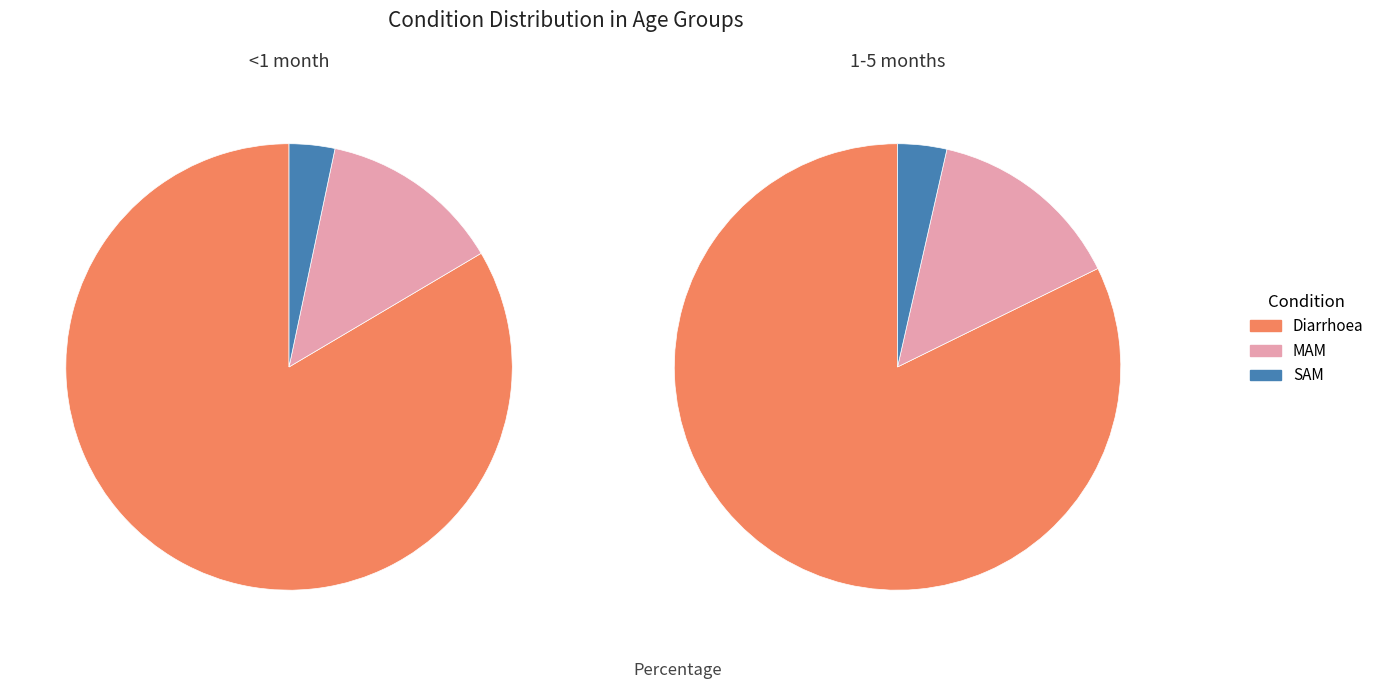

What is the smallest slice in the pie chart?

SAM